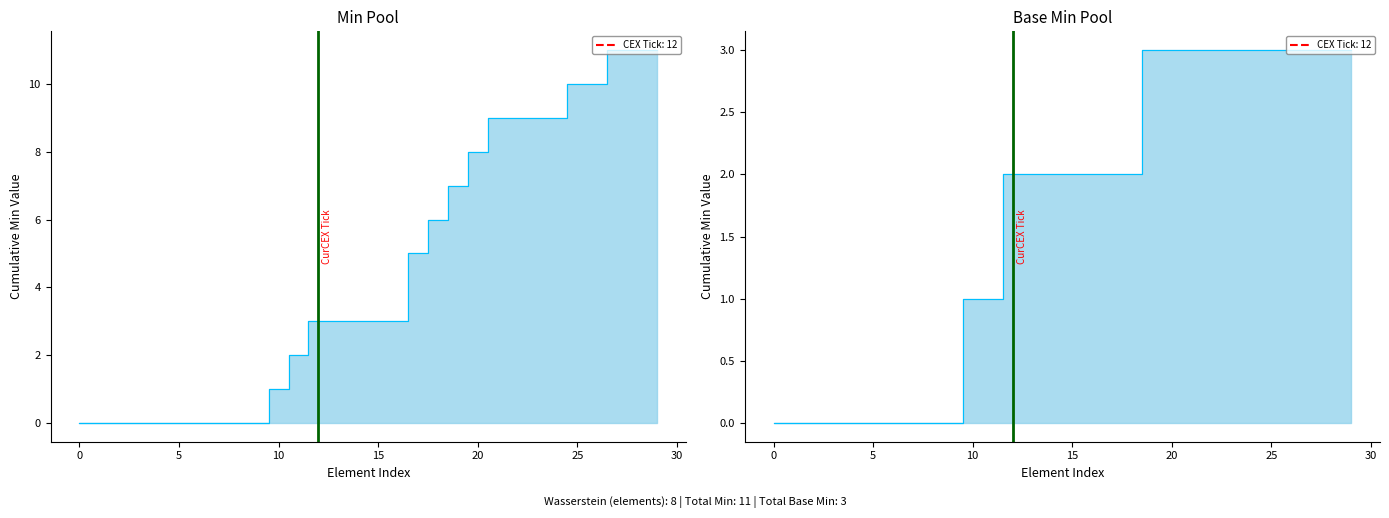

Where does the Min step series first go above 3?

17